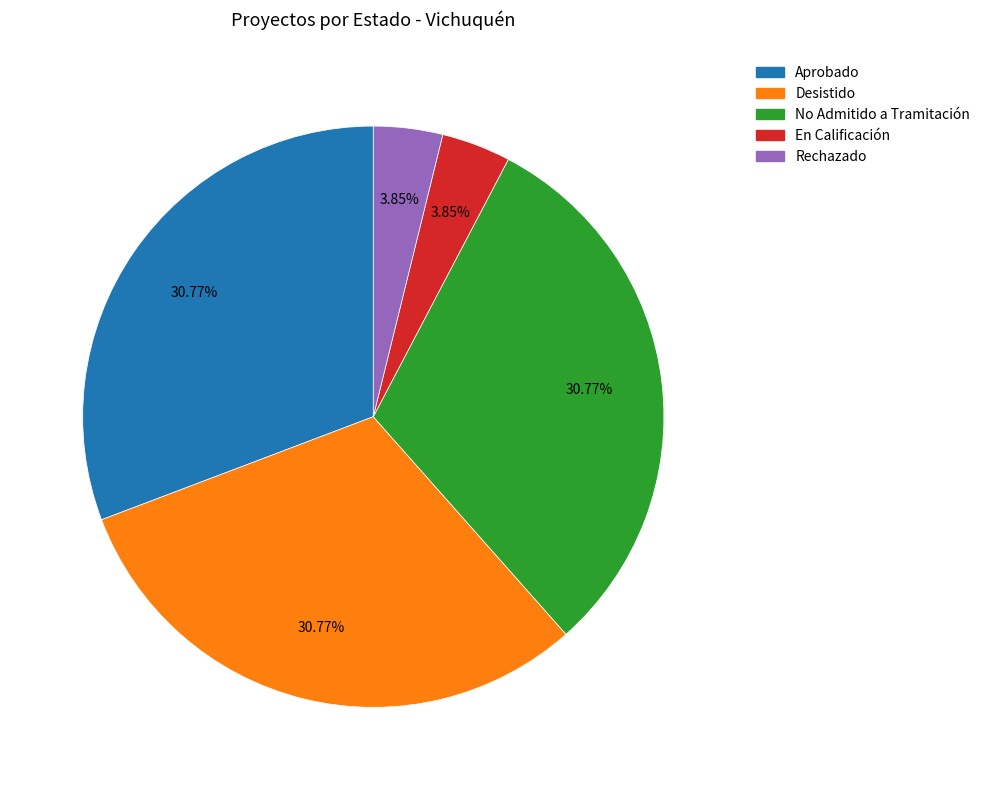

Does any single category account for the majority?

No